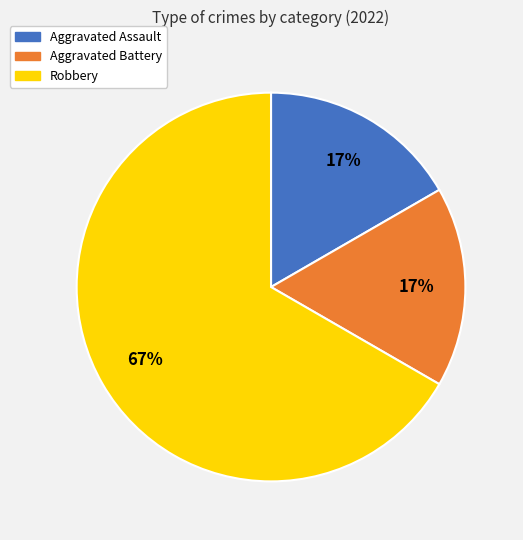

To the nearest percent, what portion does Aggravated Assault represent?

17%